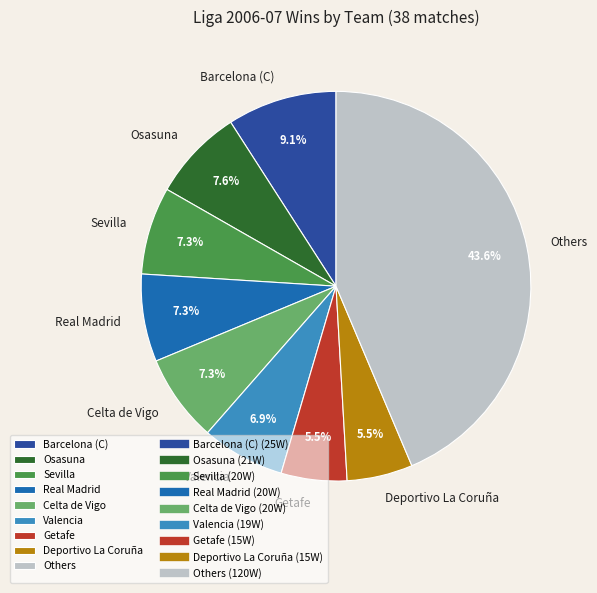

Approximately how many times larger is the value at Celta de Vigo compared to Valencia?

1.1